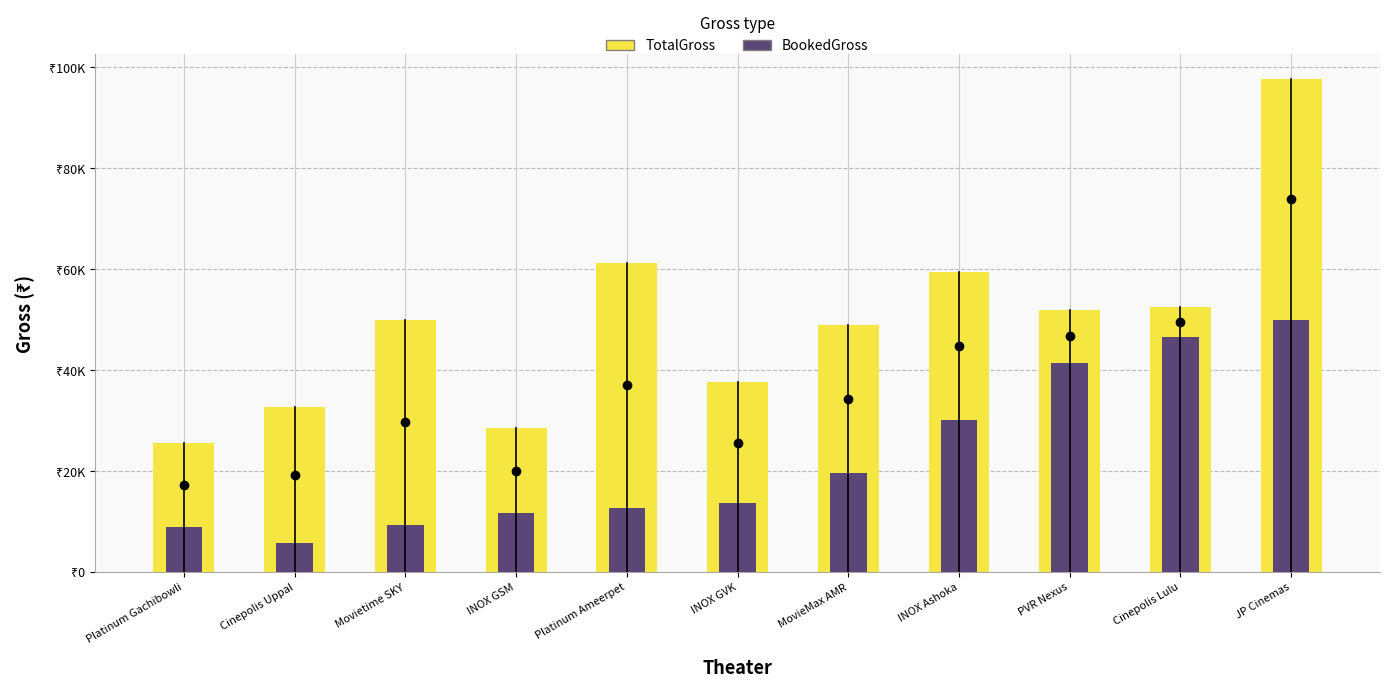

Reading left to right, extract all data points from this chart.

TotalGross: 25550	32600	49900	28400	61200	37500	48920	59300	51900	52400	97700
BookedGross: 8750	5600	9300	11600	12600	13500	19560	30000	41300	46400	49900